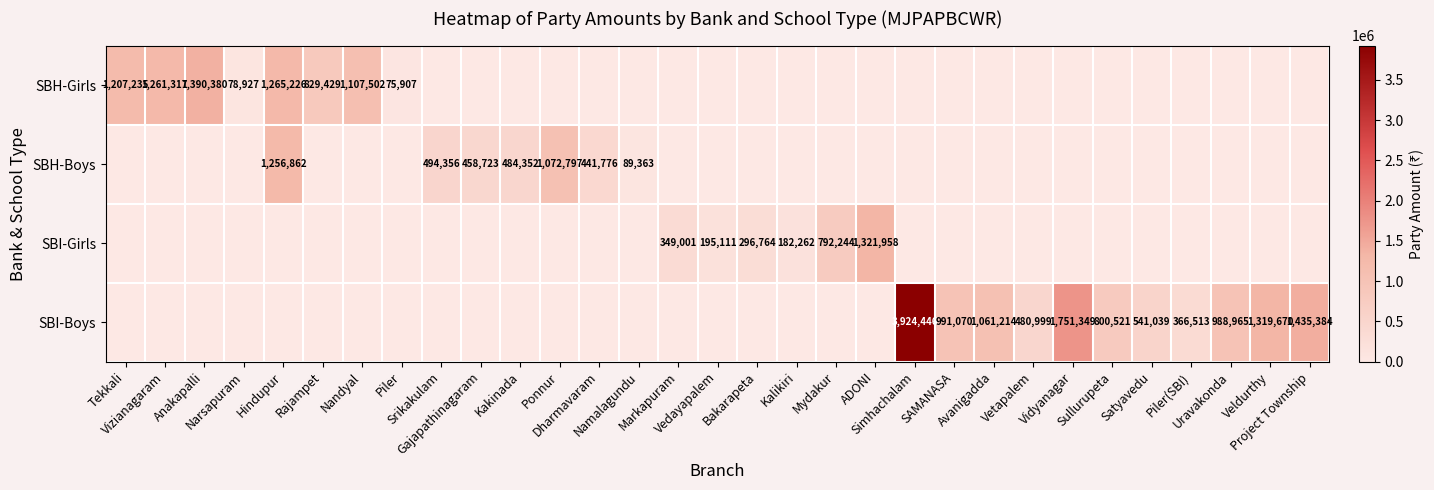

What is the sum of the SBH-Boys values at Kakinada and Vidyanagar?

484352